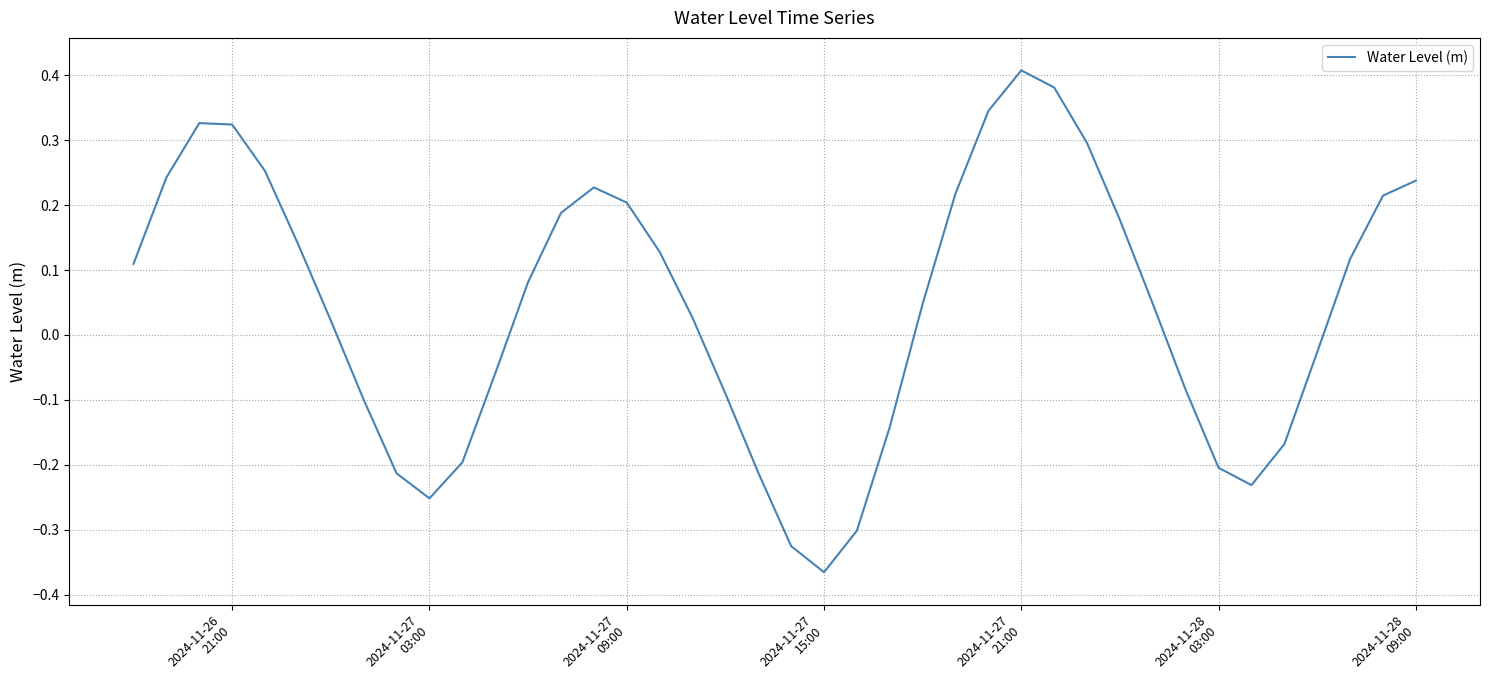

Is this an area chart (filled region under the line)?

No